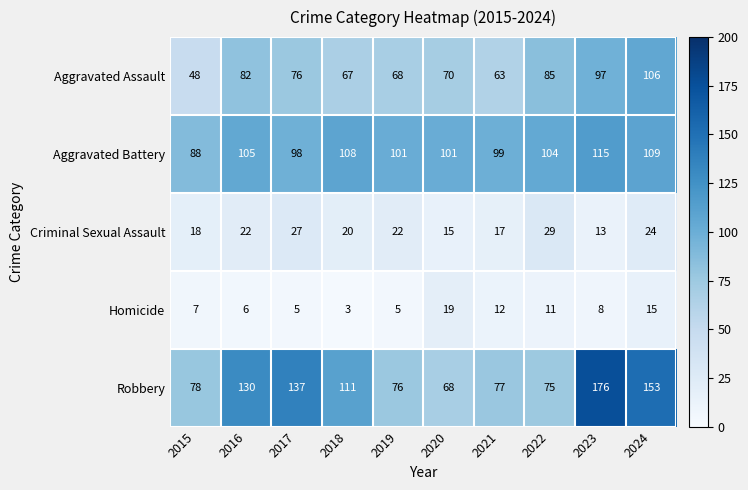

At which category is the sum across all series the highest?

2023